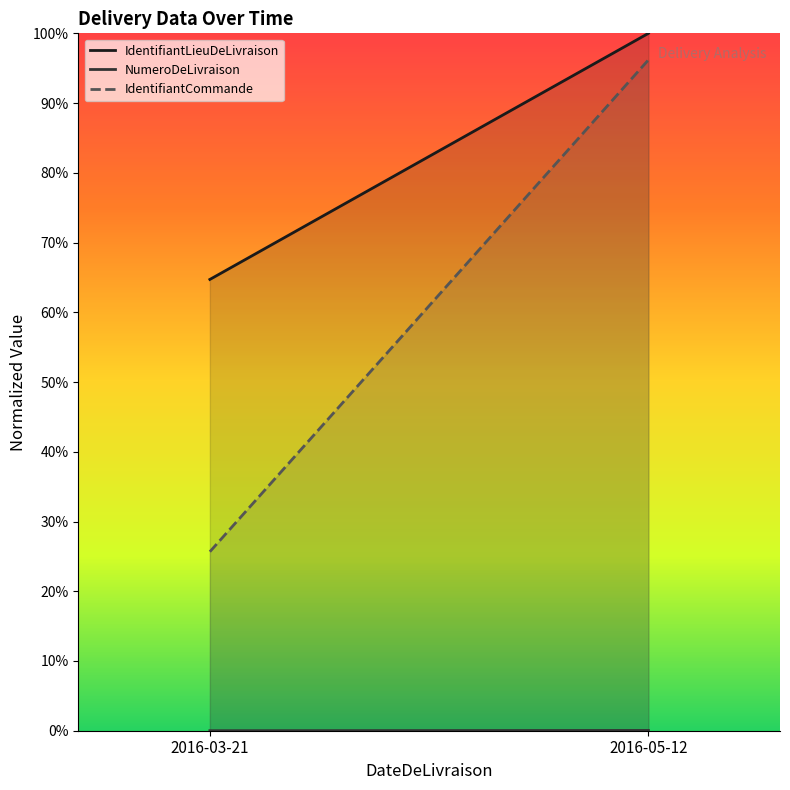

Reading left to right, list all the values displayed in this chart.

IdentifiantLieuDeLivraison: 0.6	1.0
NumeroDeLivraison: 0.0	0.0
IdentifiantCommande: 0.3	1.0